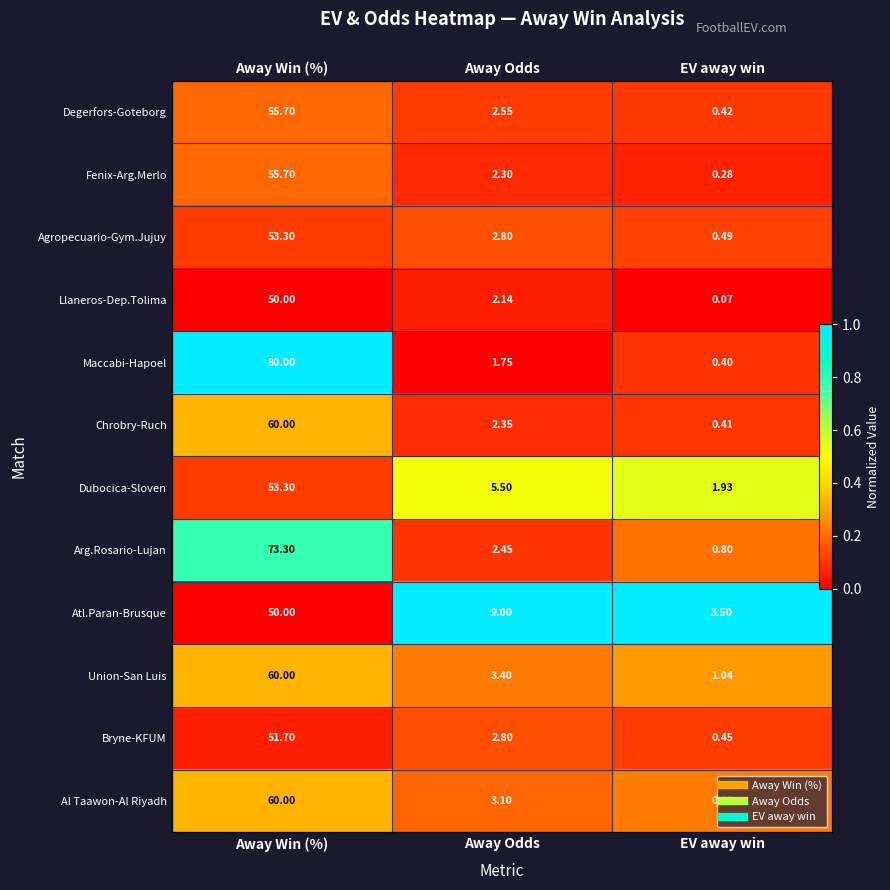

The value of Agropecuario-Gym.Jujuy at EV away win is 0.0. True or false?

False